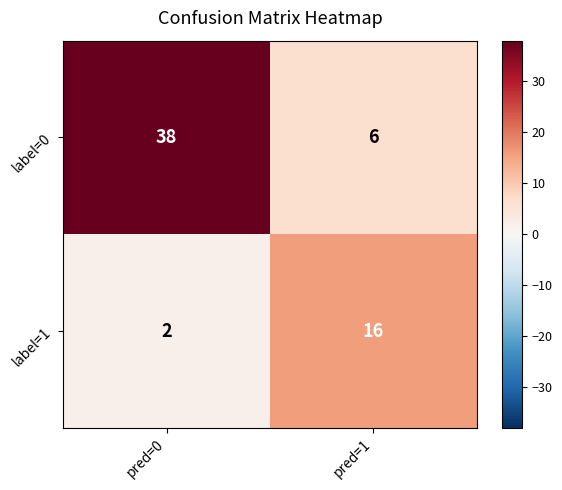

Rank the series by their average value, from highest to lowest.

label=0, label=1